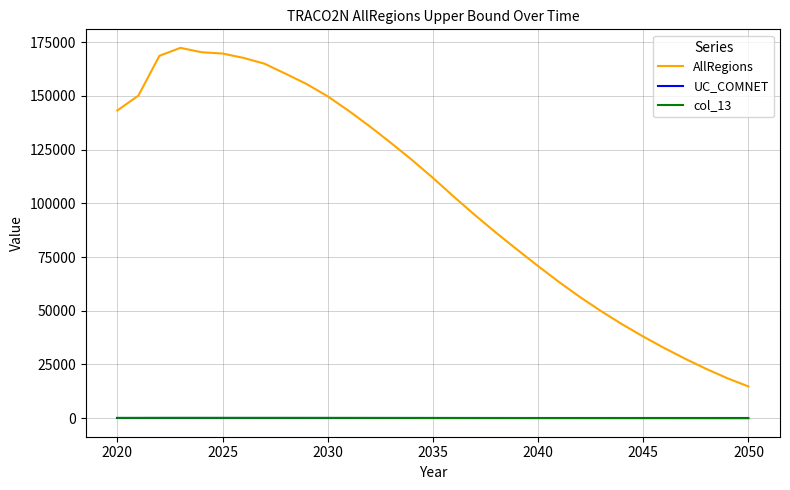

True or false: UC_COMNET and AllRegions cross at least once.

False